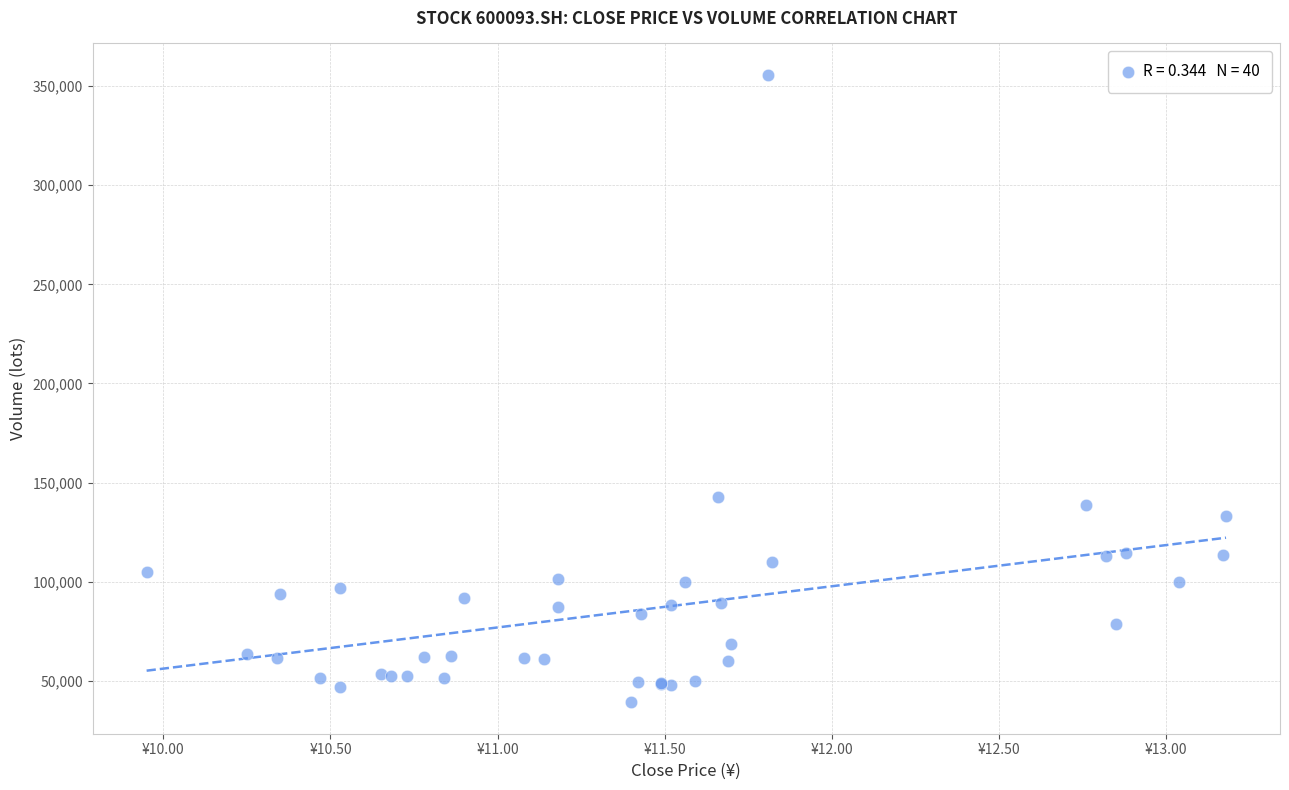

What Y value in the scatter plot is closest to 197428?

142530.6